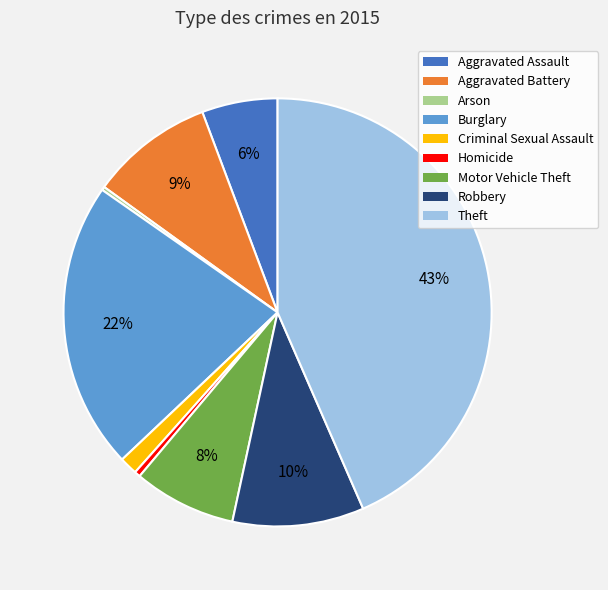

Is Robbery the majority of the pie?

No